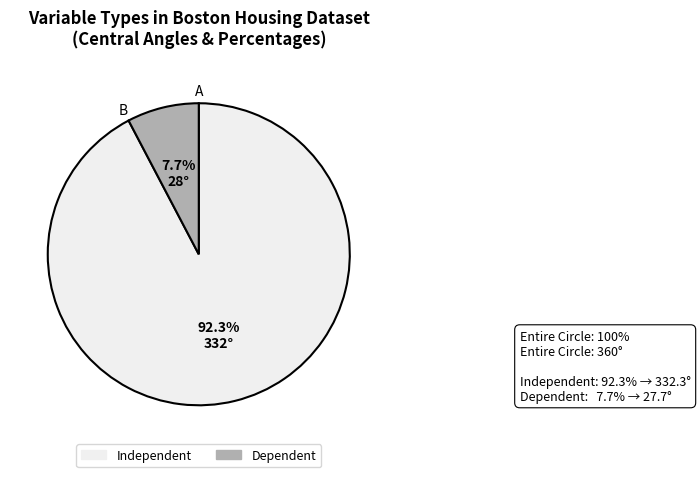

Combined, do Independent and Dependent account for over 50%?

Yes